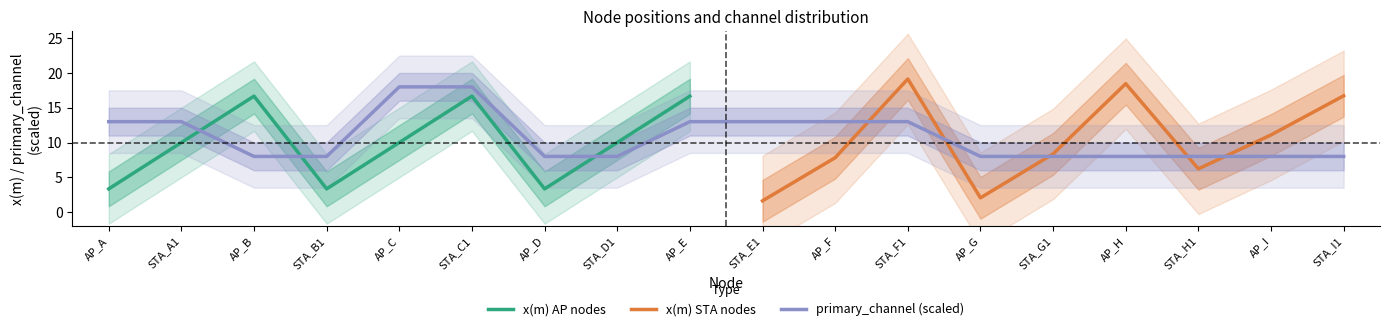

What is the average value of the x(m) series?

10.1